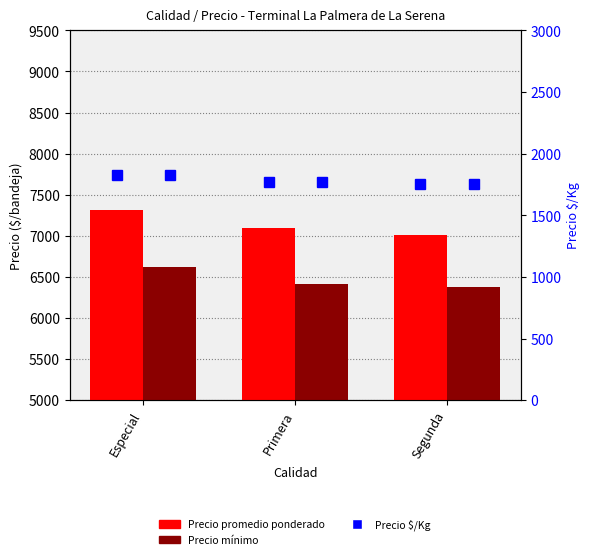

At which category is the sum across all series the highest?

Especial